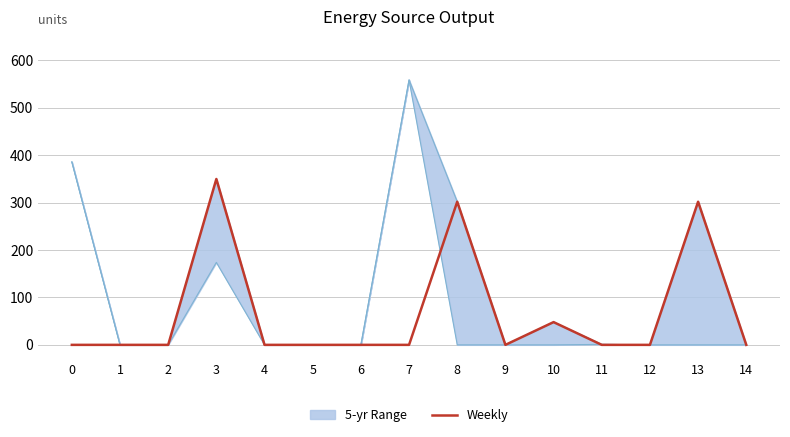

The value at 12 is 0. True or false?

True